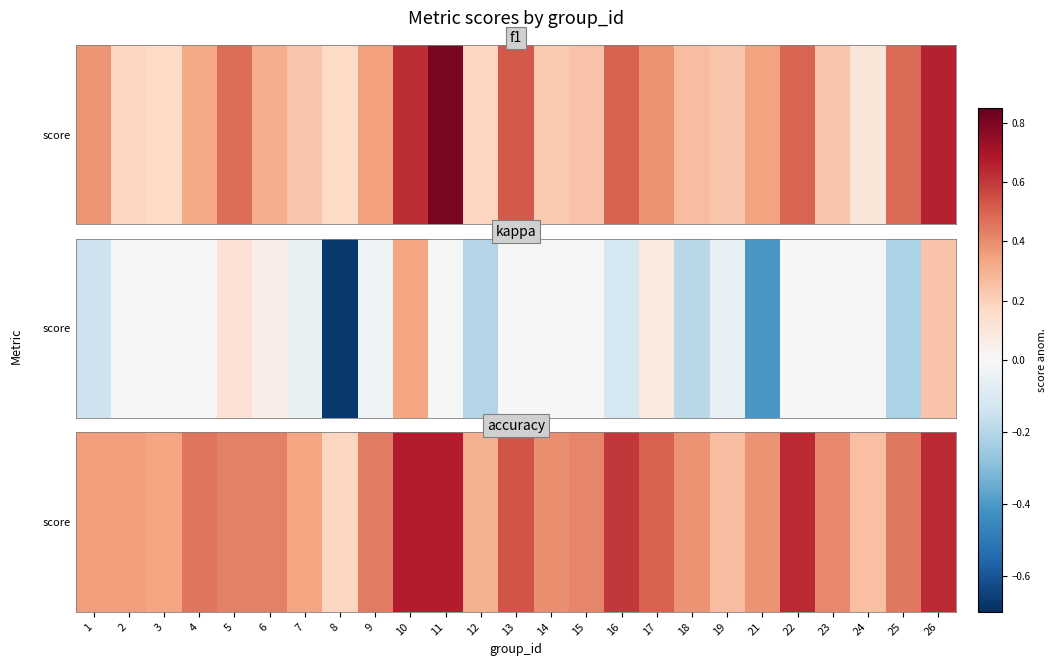

What is the difference between the values at 14 and 11?

0.3